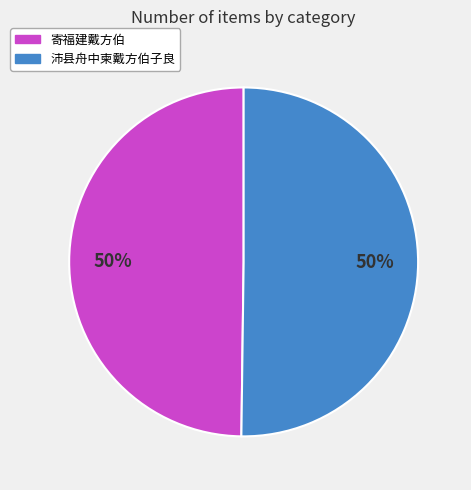

To the nearest percent, what percentage of the pie is 寄福建戴方伯?

50%